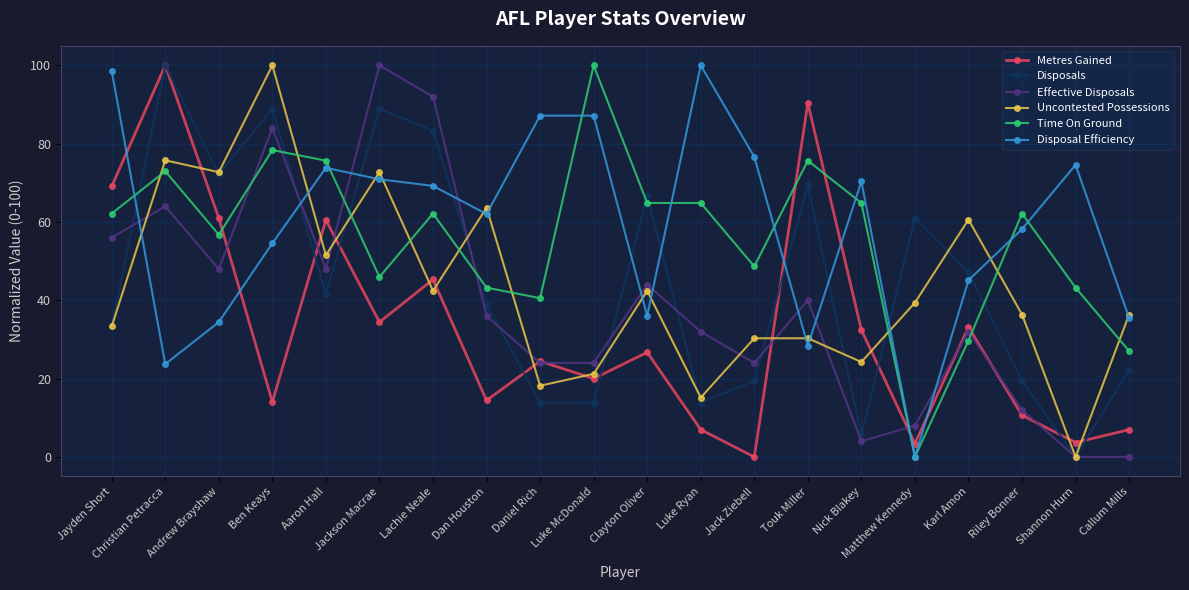

Read the Uncontested Possessions value at Riley Bonner.

36.4